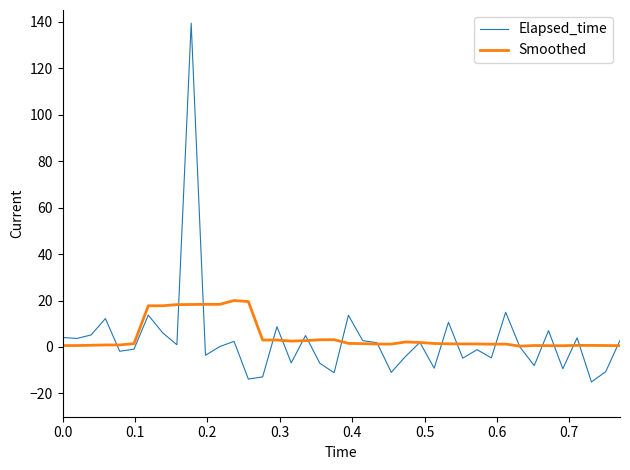

What is the sum of all Elapsed_time values?

125.7